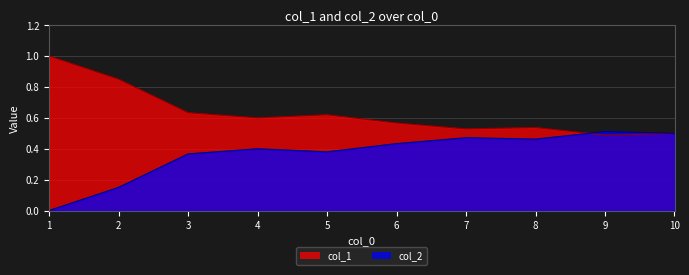

Which series has the largest total across all categories?

col_1